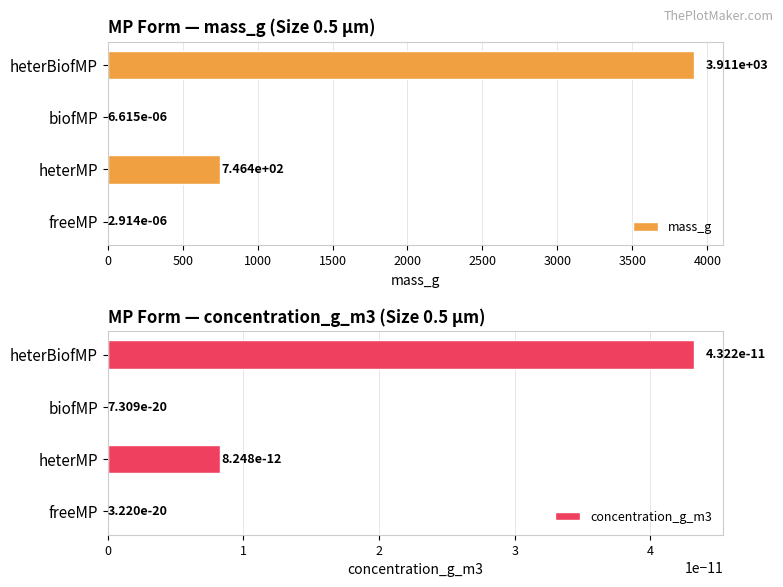

The mass_g series shows 3911.4 at heterBiofMP. True or false?

True